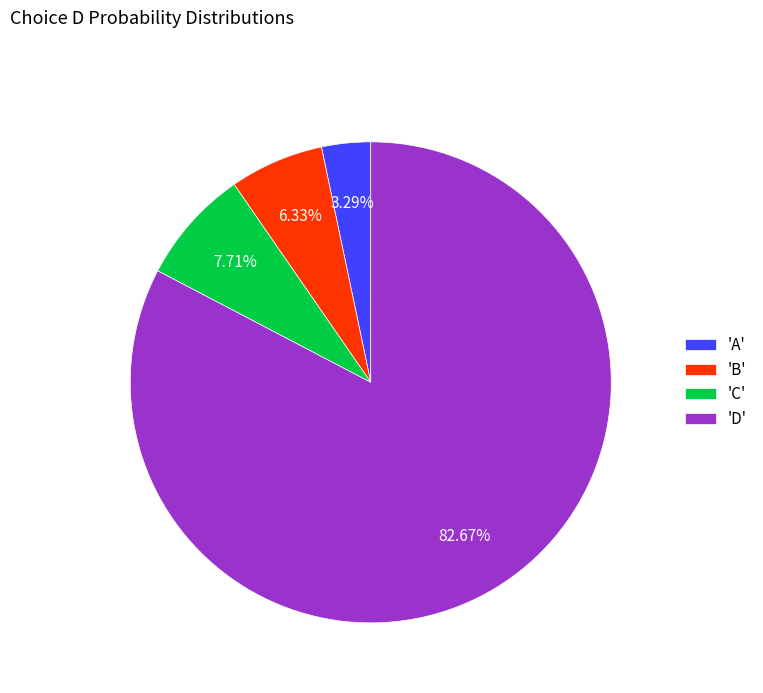

Rank the categories by value from highest to lowest.

'D', 'C', 'B', 'A'